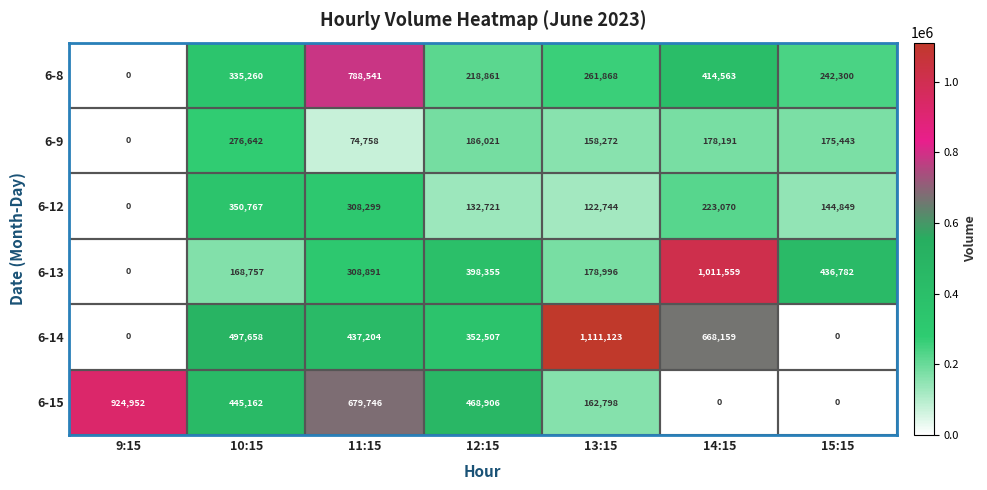

What is the difference between the maximum and minimum values in the 6-13 series?

1011559